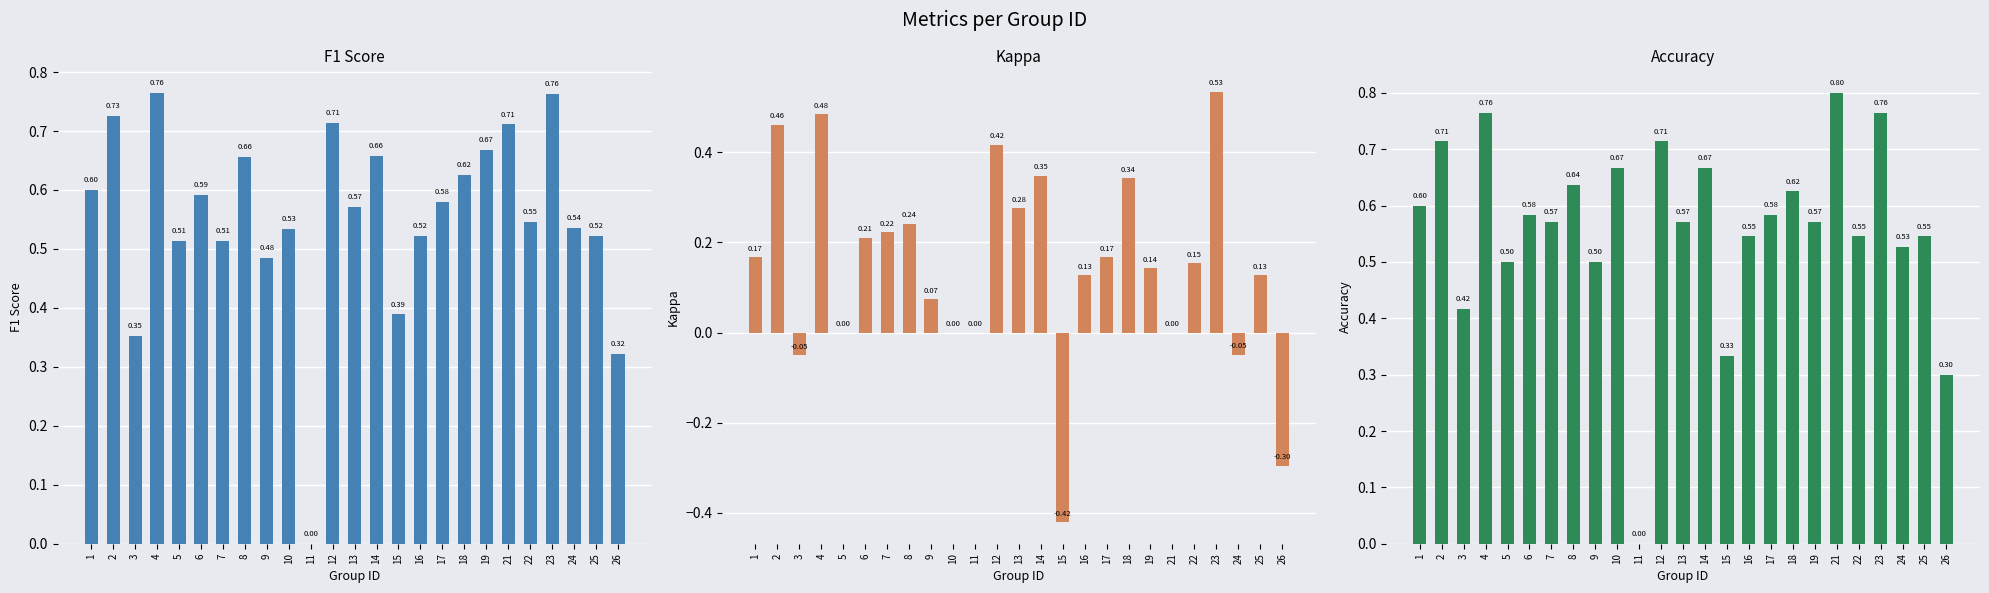

Which series has the largest total across all categories?

accuracy